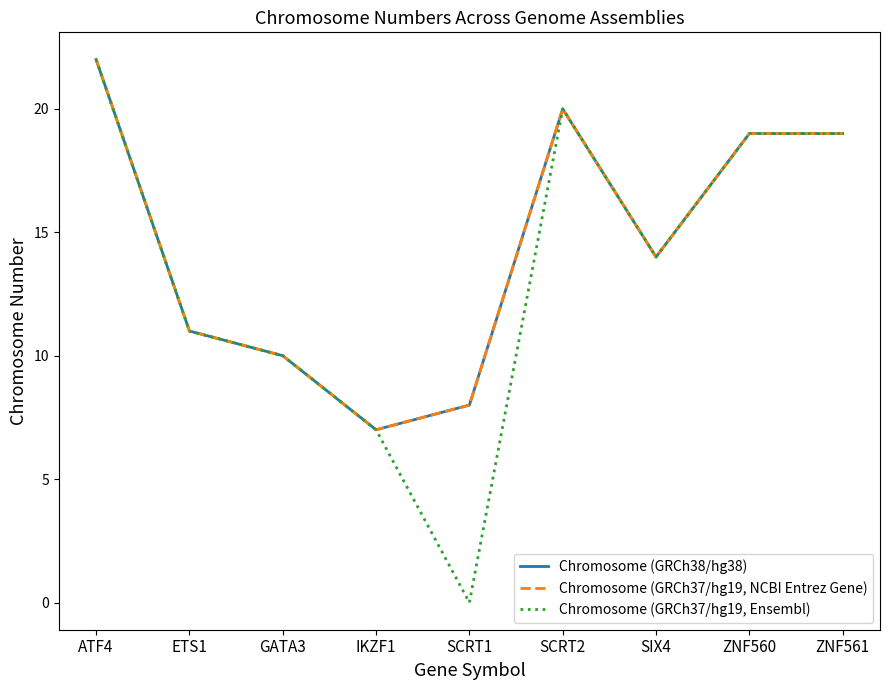

Does the chart display data point markers on the line(s)?

No